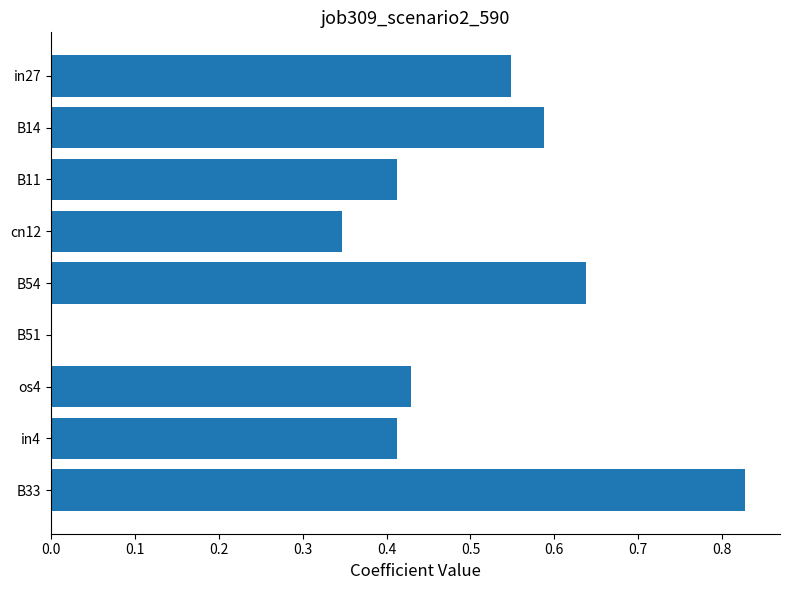

What is the sum of the values at cn12 and B54?

1.0